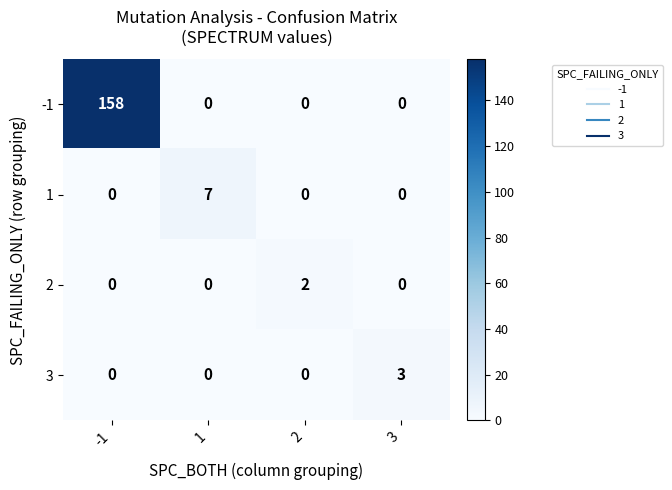

True or false: 3 has a value of 0 at 2.

True